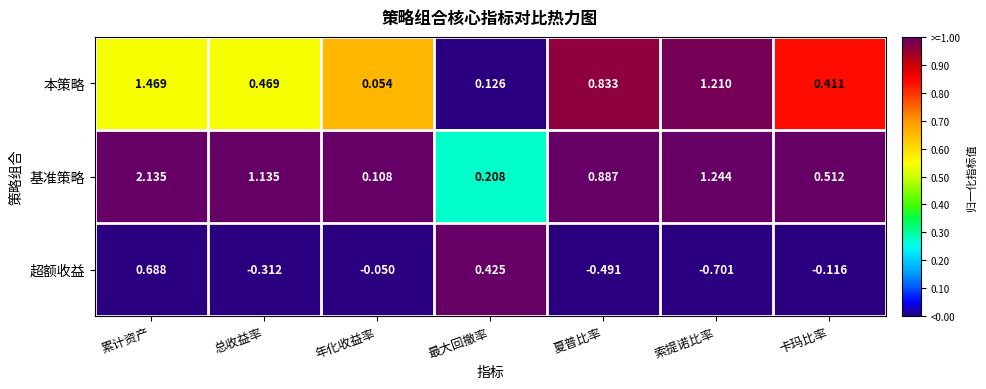

Which series has the widest spread of values?

基准策略